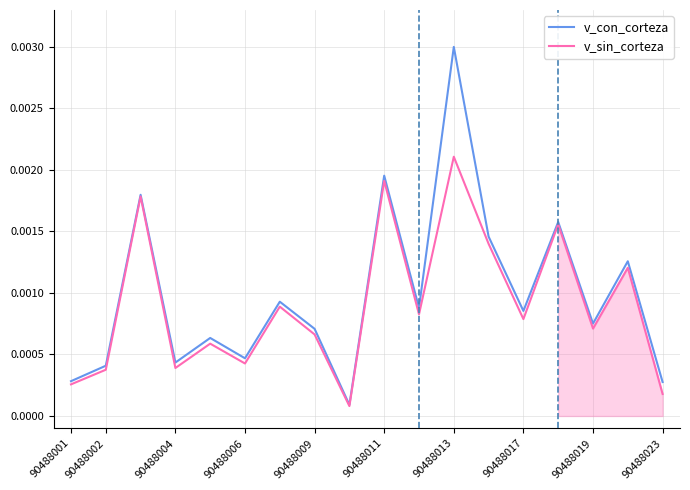

Which category has the highest value in the v_sin_corteza series?

90488013